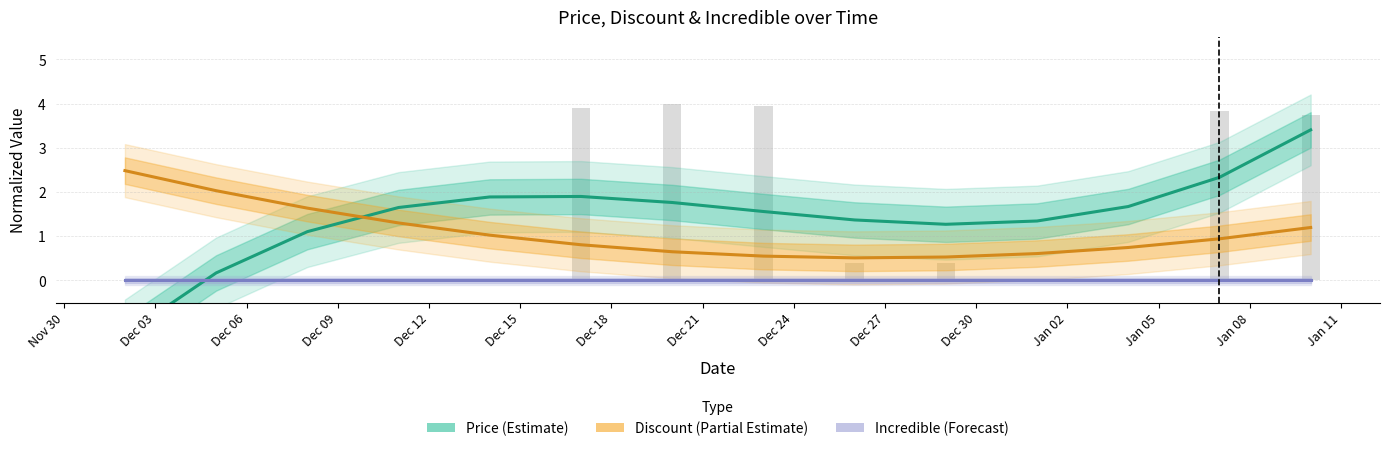

What value does the Discount (Partial Estimate) series have at Dec 21?

0.5